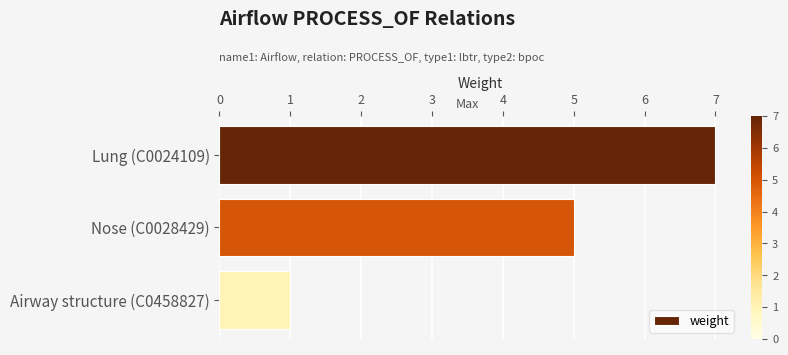

Are the bars grouped side by side (vs. stacked)?

No